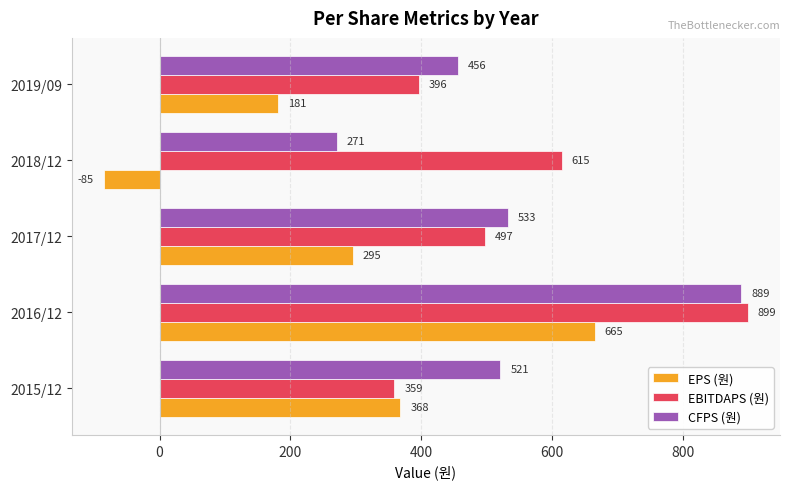

The value of EBITDAPS (원) at 2017/12 is 497. True or false?

True